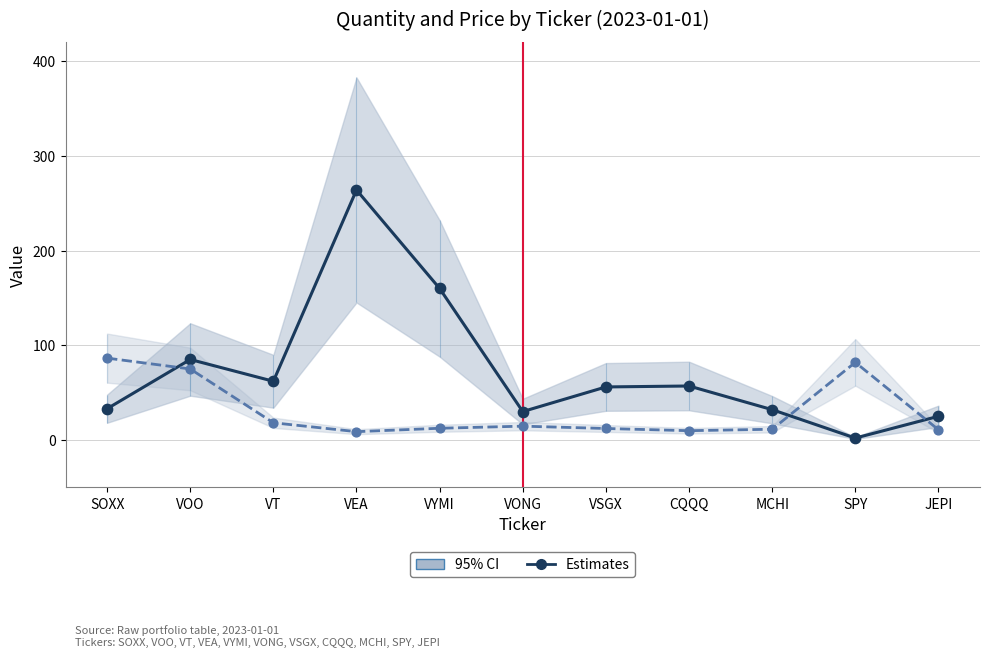

What is the total value across all series at JEPI?

35.9